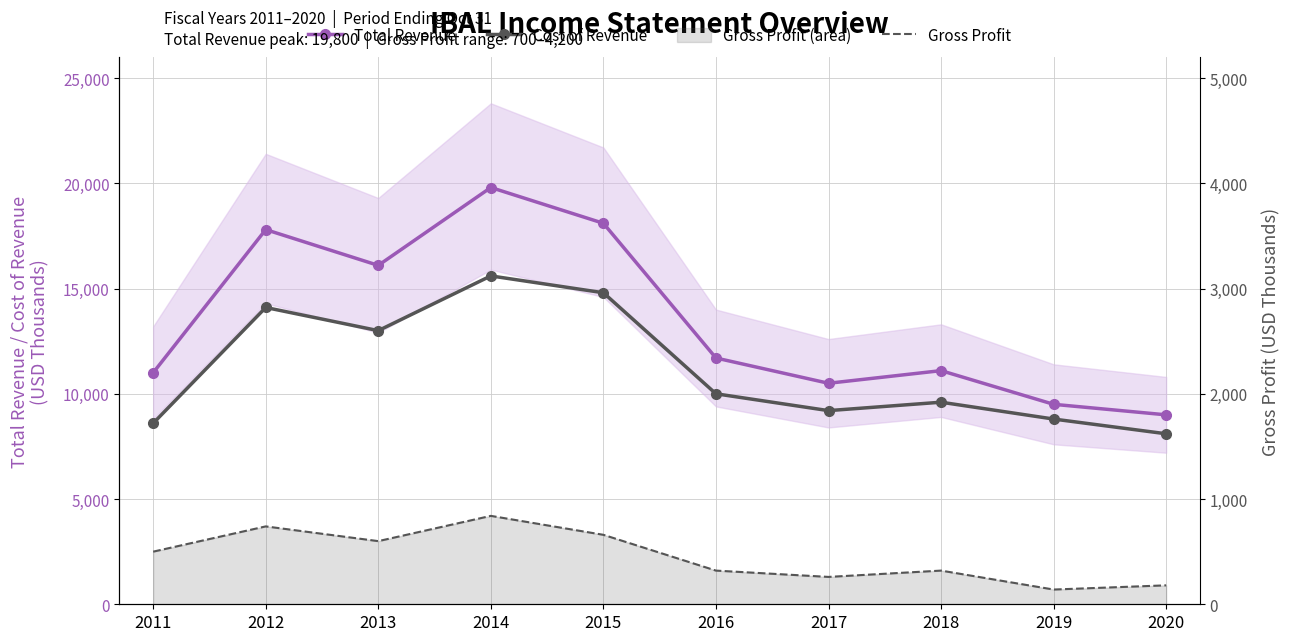

At which category does Cost of Revenue reach its first local valley?

2013